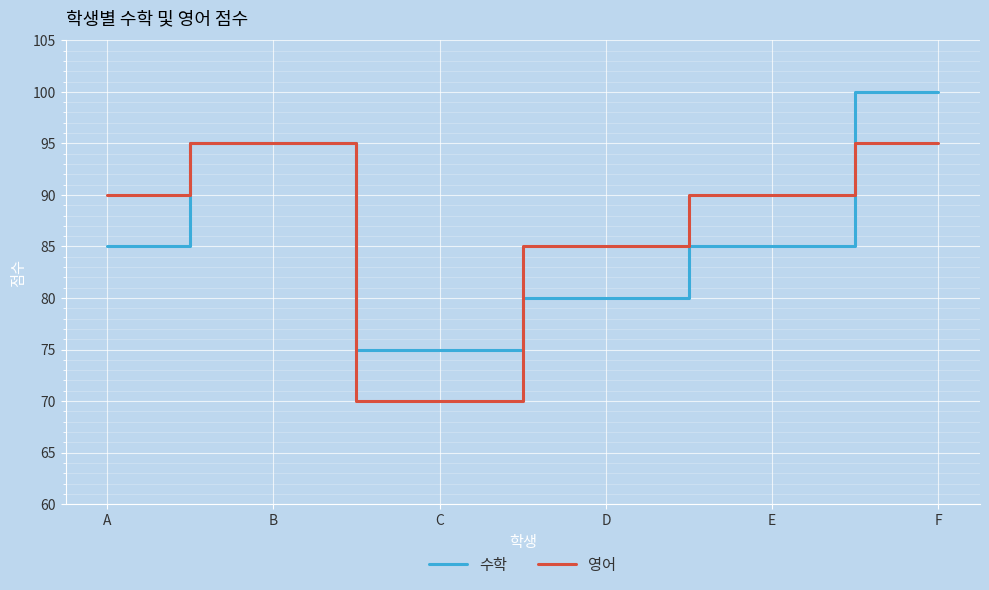

What is the approximate value of 수학 at F?

100